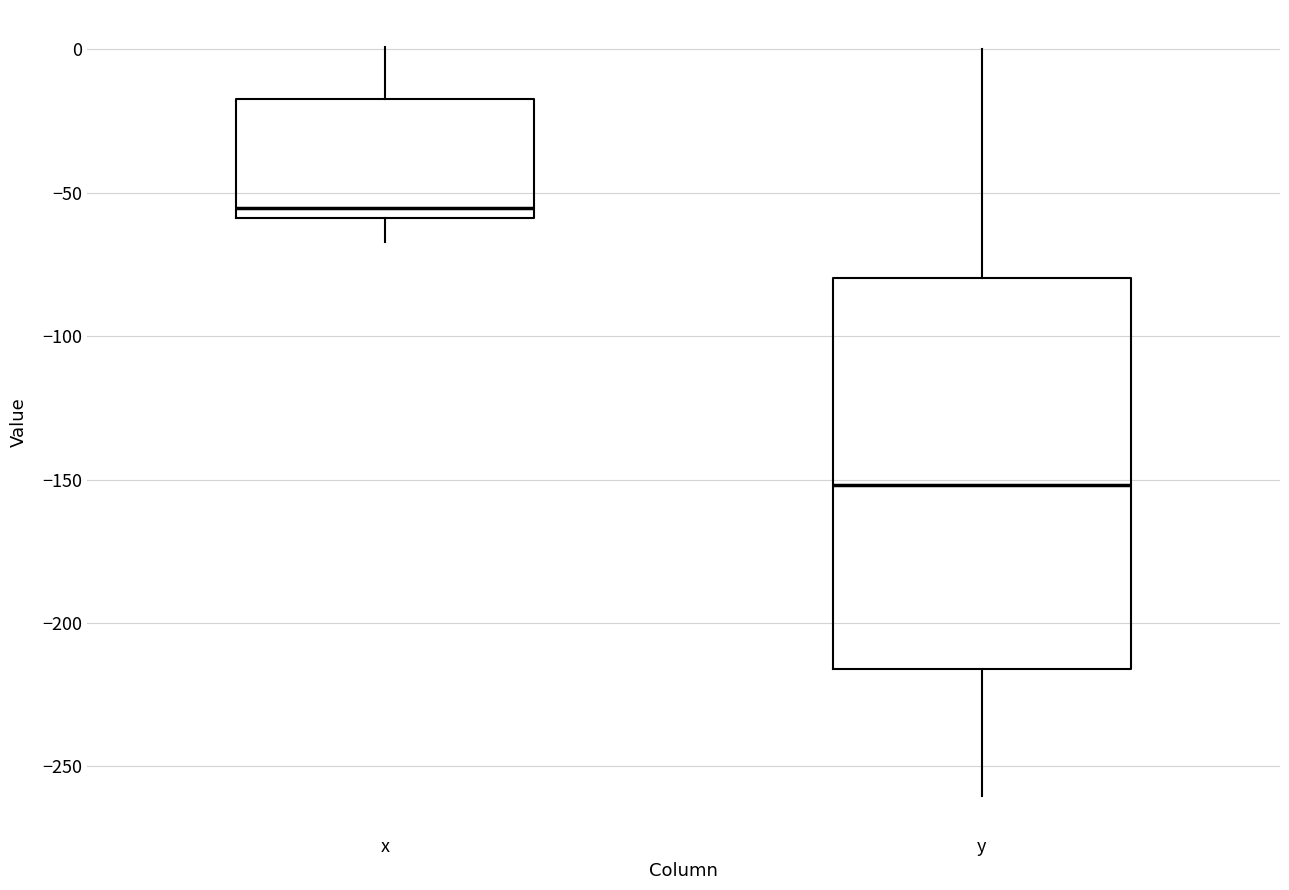

Comparing the boxes themselves (not the whiskers), which one is the tallest?

y